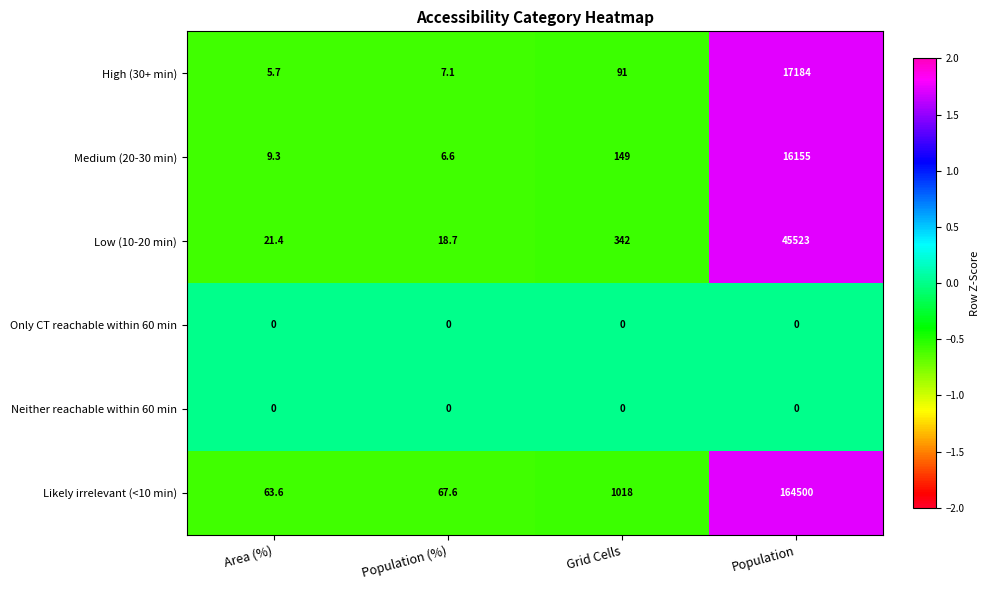

Reading left to right, list all the values displayed in this chart.

High (30+ min): Area (%)=5.7	Population (%)=7.1	Grid Cells=91.0	Population=17184.0
Medium (20-30 min): Area (%)=9.3	Population (%)=6.6	Grid Cells=149.0	Population=16155.0
Low (10-20 min): Area (%)=21.4	Population (%)=18.7	Grid Cells=342.0	Population=45523.0
Only CT reachable within 60 min: Area (%)=0.0	Population (%)=0.0	Grid Cells=0.0	Population=0.0
Neither reachable within 60 min: Area (%)=0.0	Population (%)=0.0	Grid Cells=0.0	Population=0.0
Likely irrelevant (<10 min): Area (%)=63.6	Population (%)=67.6	Grid Cells=1018.0	Population=164500.0